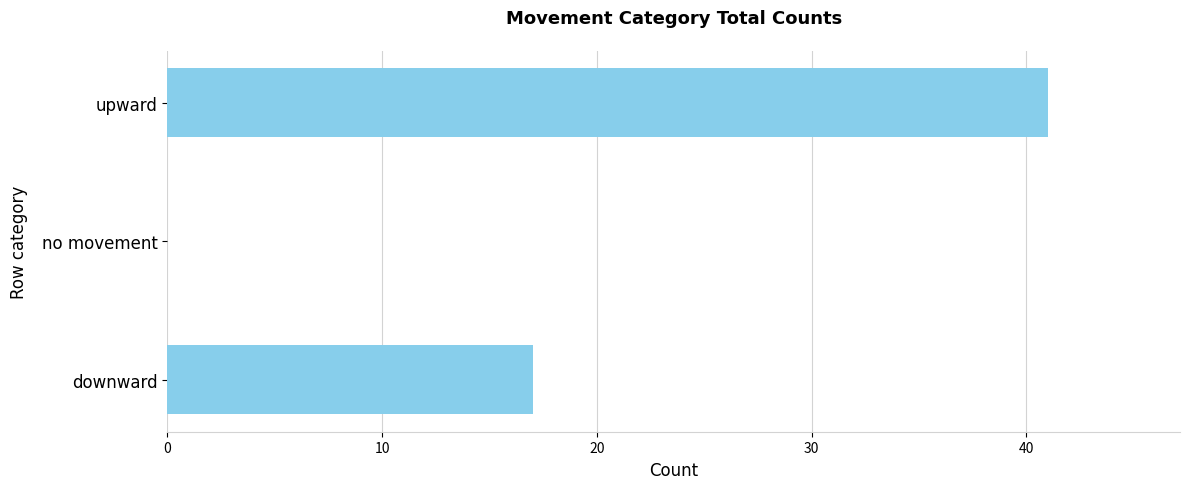

Is it true that the value at upward is 22?

False